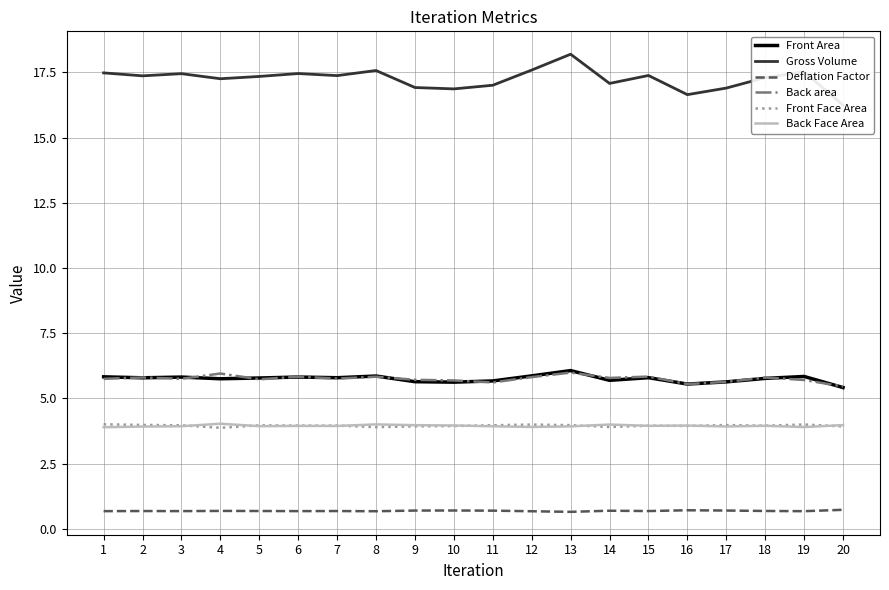

What is the approximate value of Deflation Factor at 4?

0.7